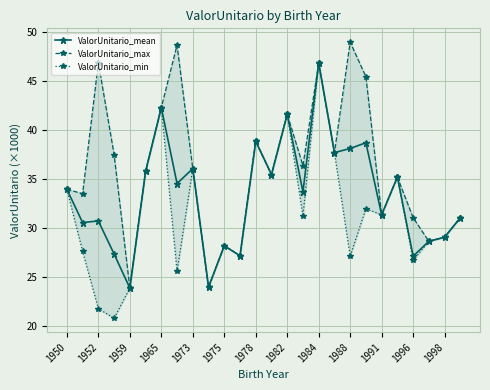

What is the average value of the ValorUnitario_mean series?

33.3